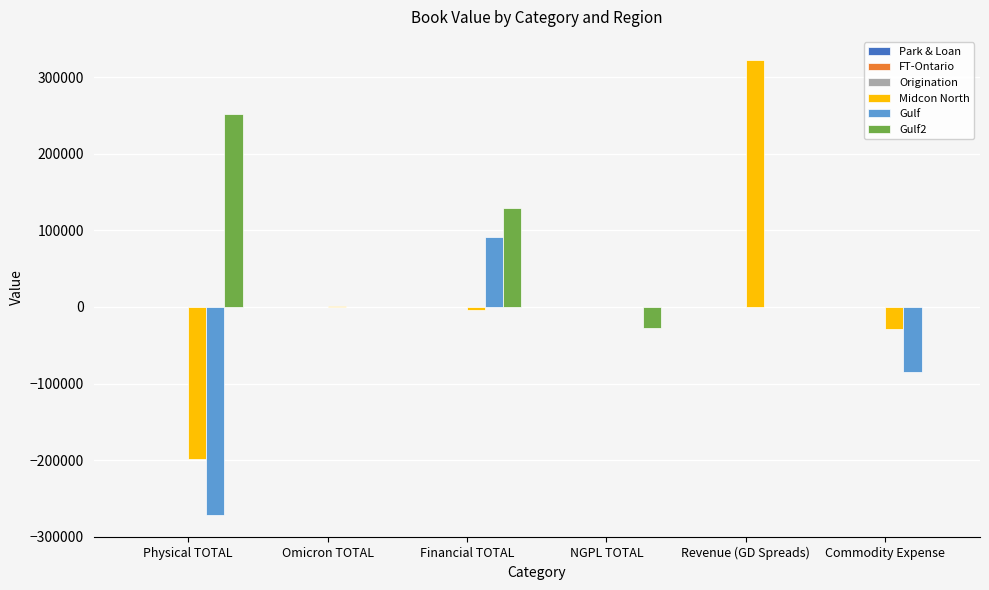

How many categories are shown in the chart?

6